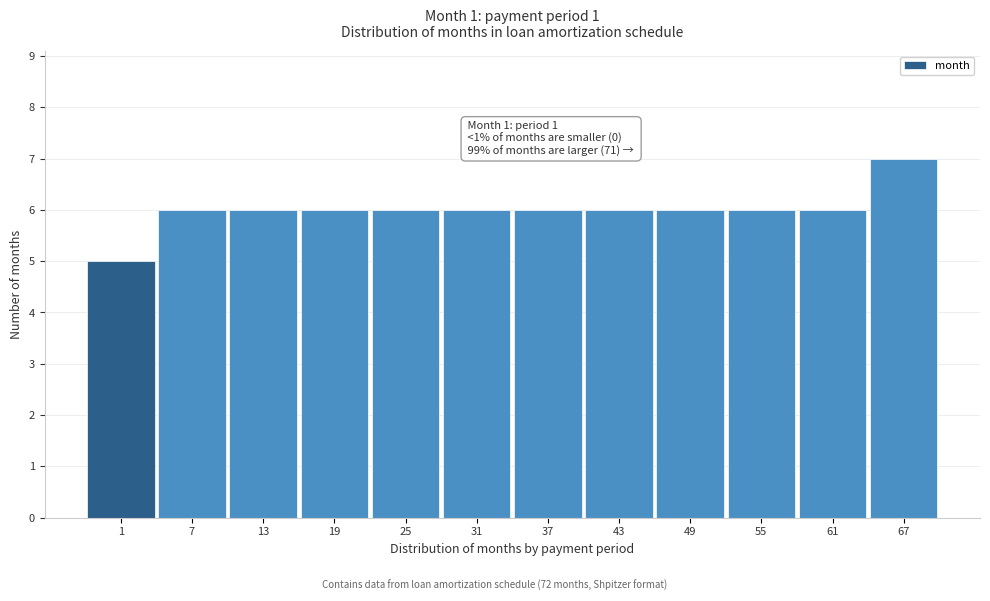

Reading left to right, list all the values displayed in this chart.

5	6	6	6	6	6	6	6	6	6	6	7